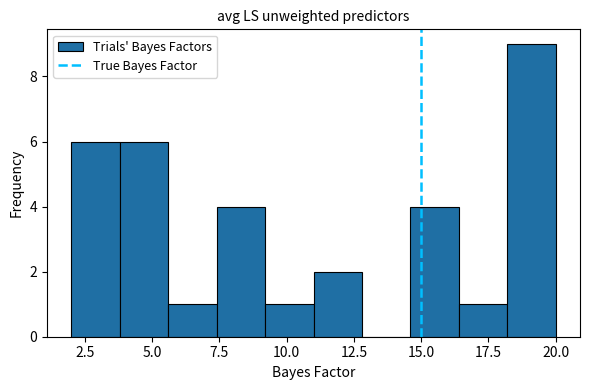

Around what value on the x-axis is the tallest bar? Give the approximate position of its centre, as read against the axis.

19.0